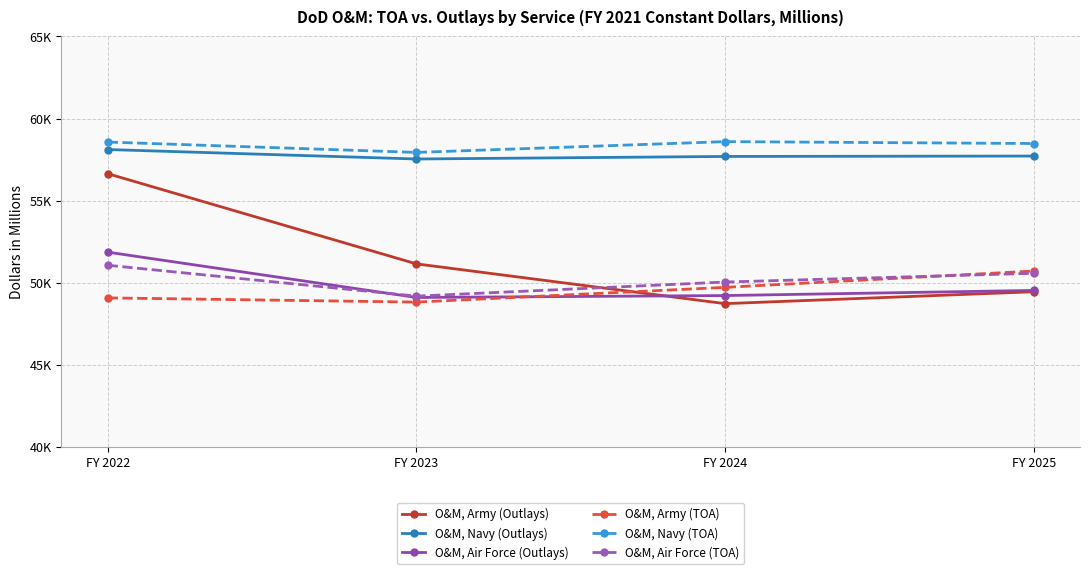

What is the average value of the O&M, Navy (TOA) series?

58392